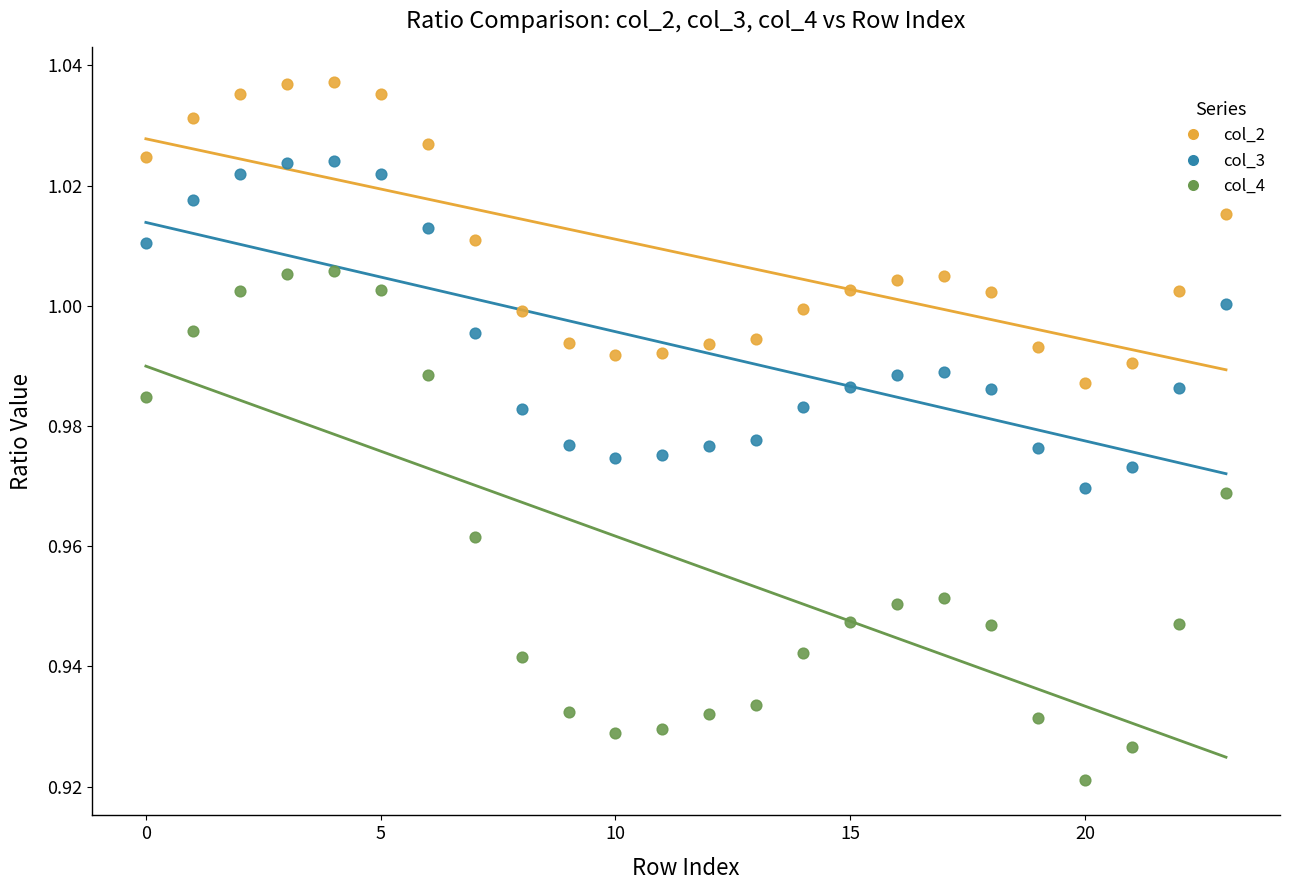

Which series has the largest Y range (max minus min)?

col_4